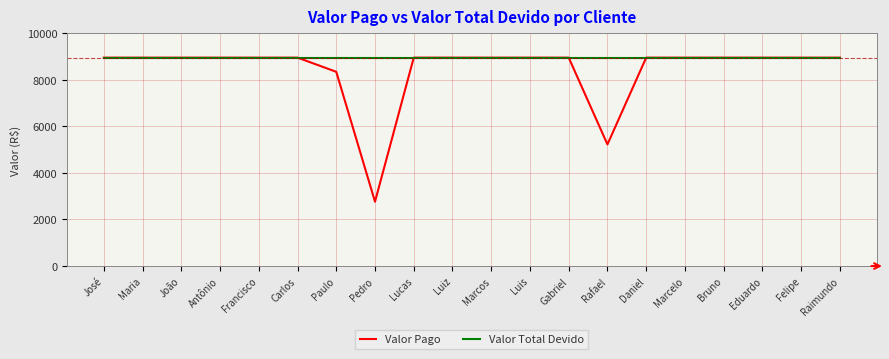

Does the chart display data point markers on the line(s)?

No